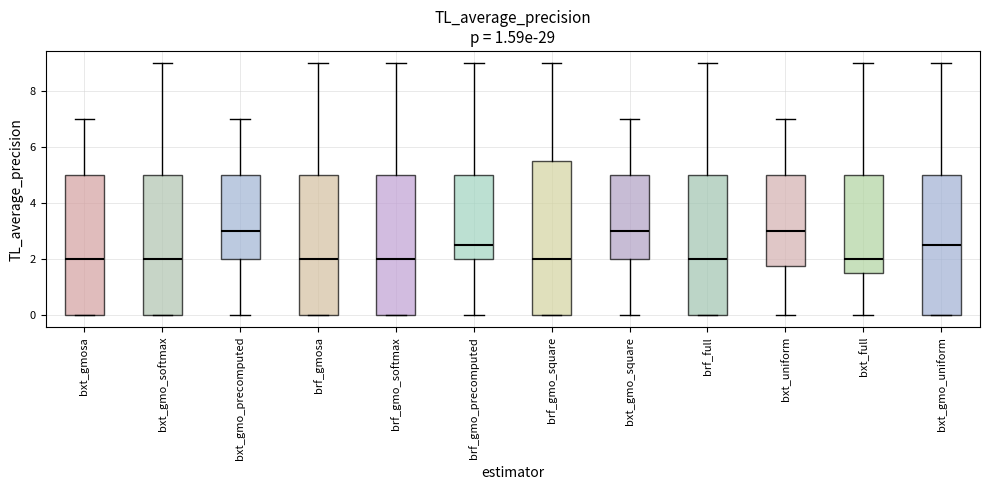

Comparing the boxes themselves (not the whiskers), which one is the tallest?

brf_gmo_square